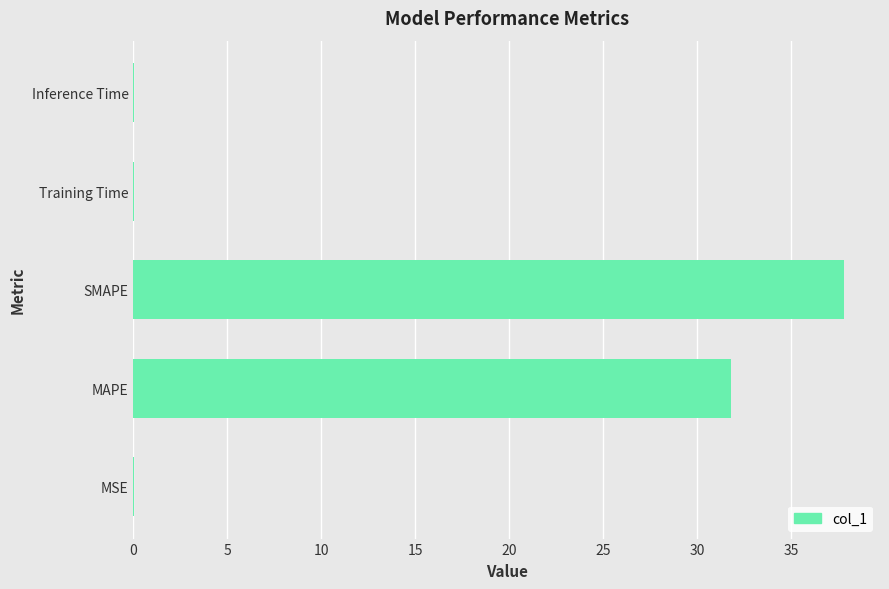

Which has a higher value, Training Time or SMAPE?

SMAPE